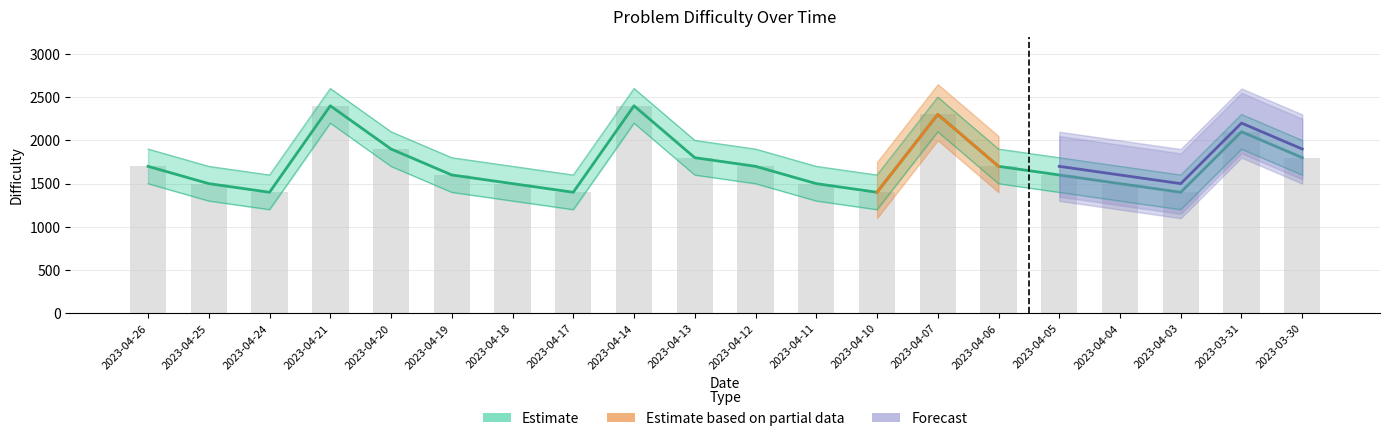

Which category has the lowest value across all series?

2023-04-24